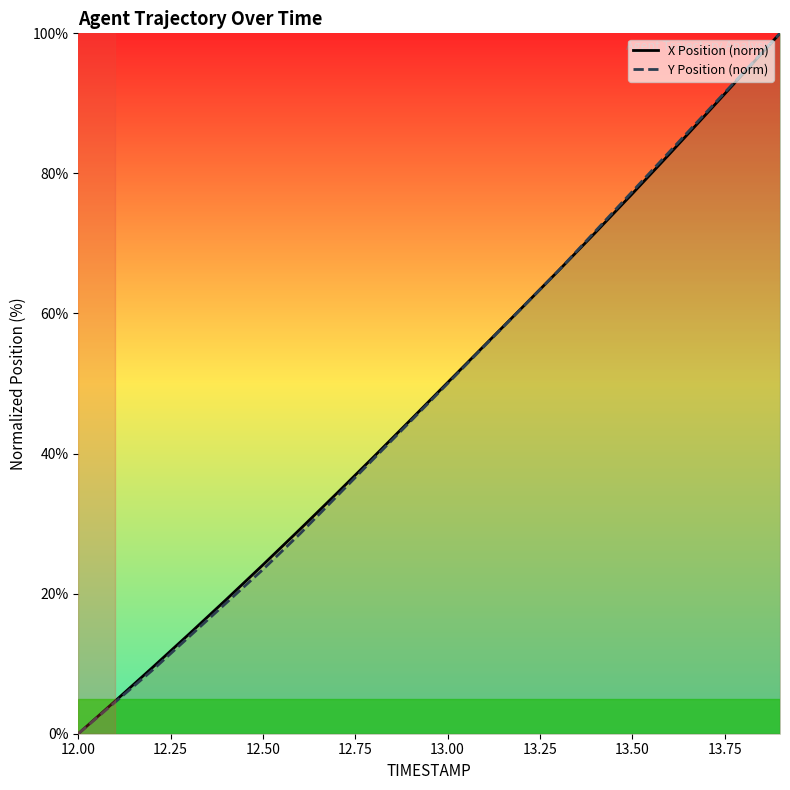

What is the total value across all series at 13.50?

154.5